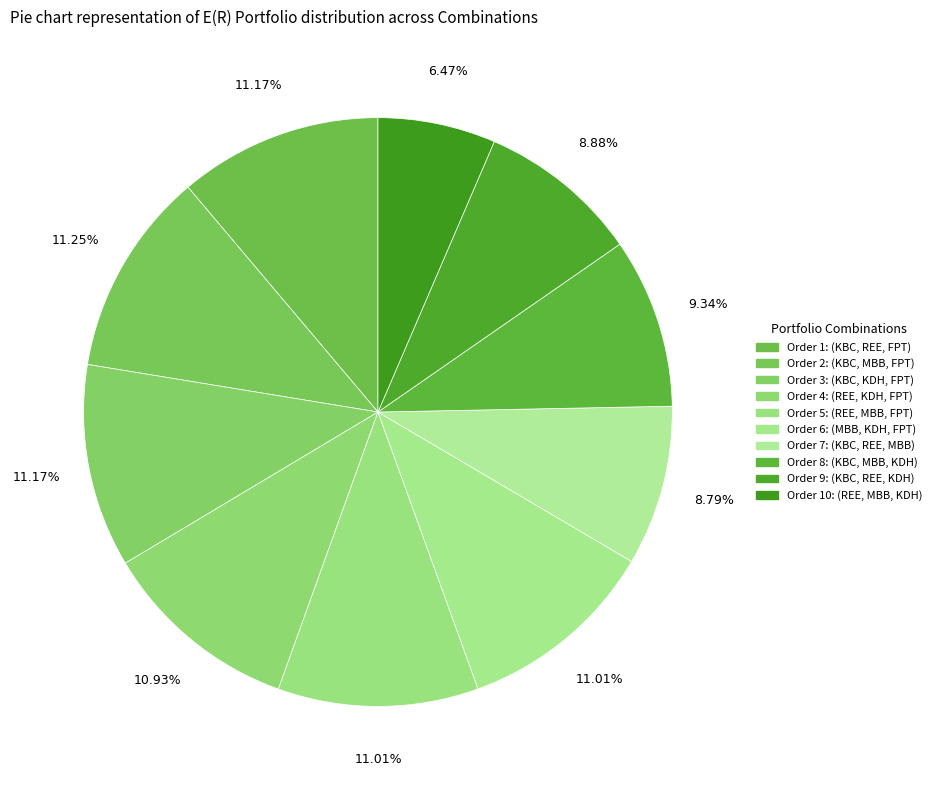

How many slices are in this pie chart?

10